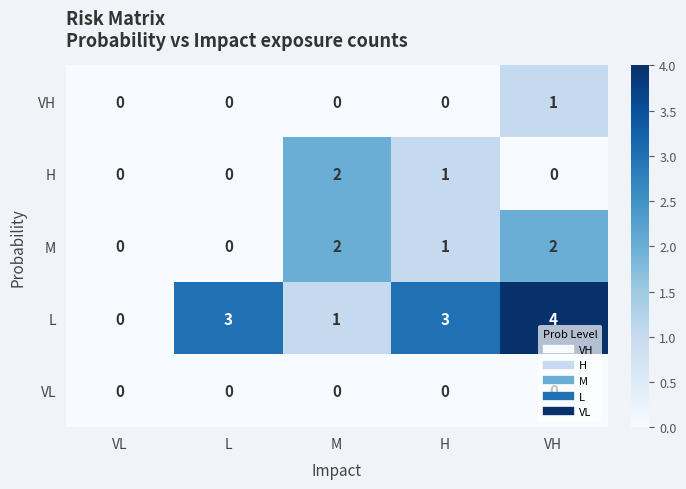

Where is M nearest to the value 1?

H